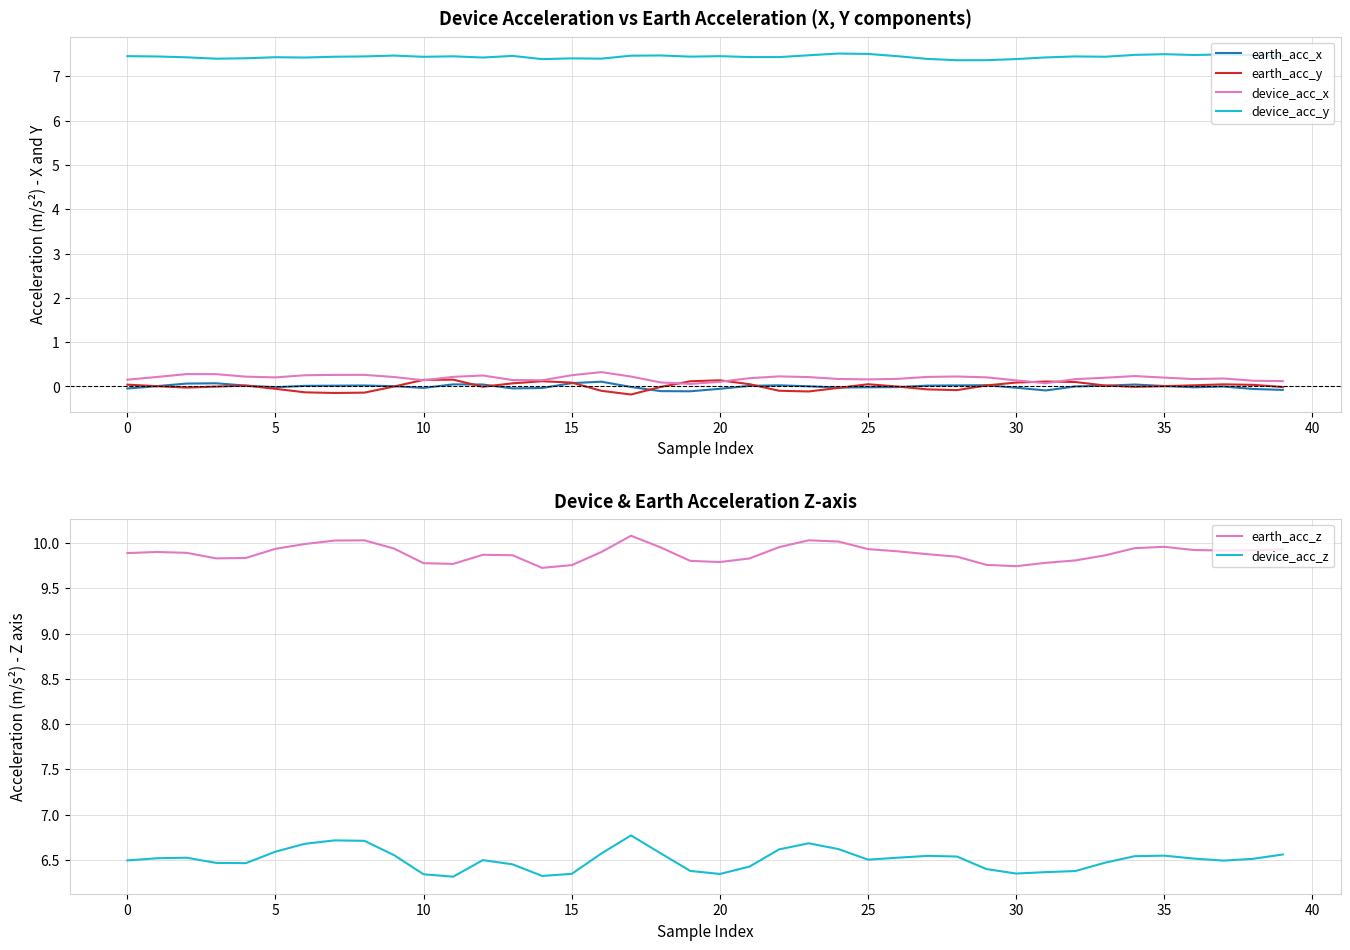

True or false: device_acc_z has a value of 3.2 at 29.

False